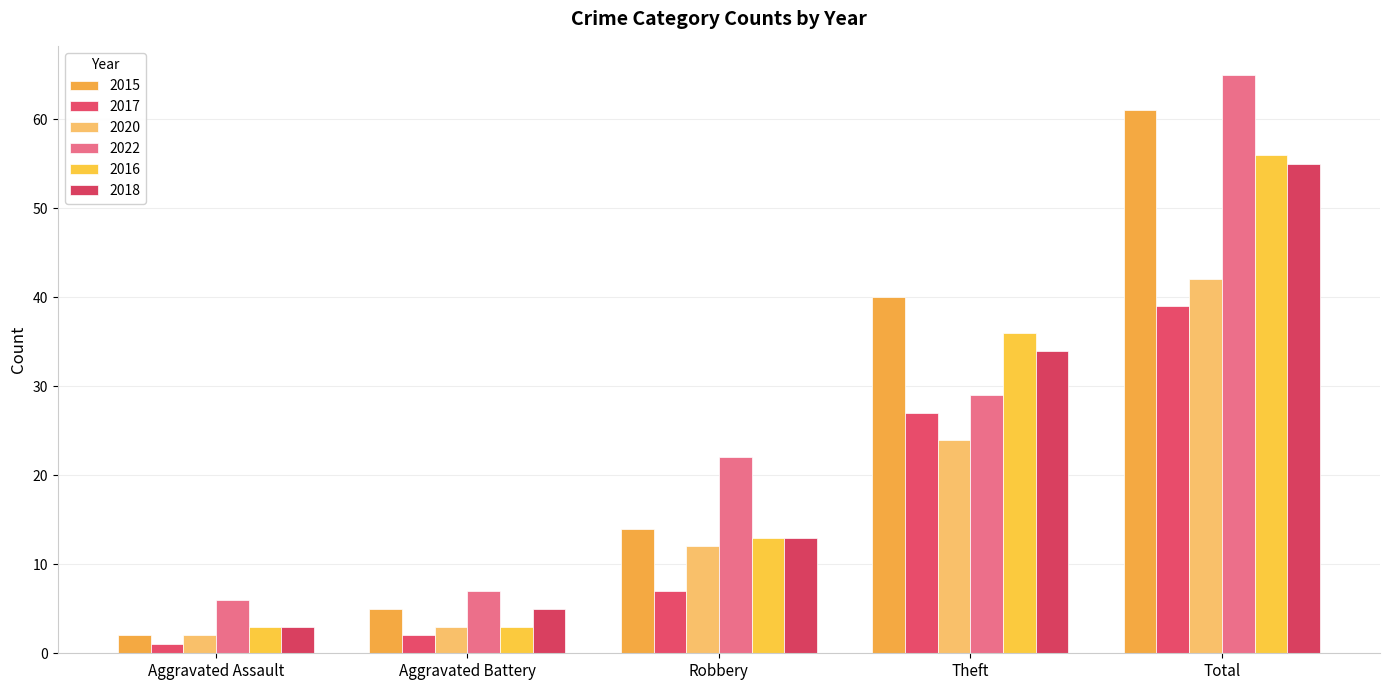

How many data points does each series have?

5